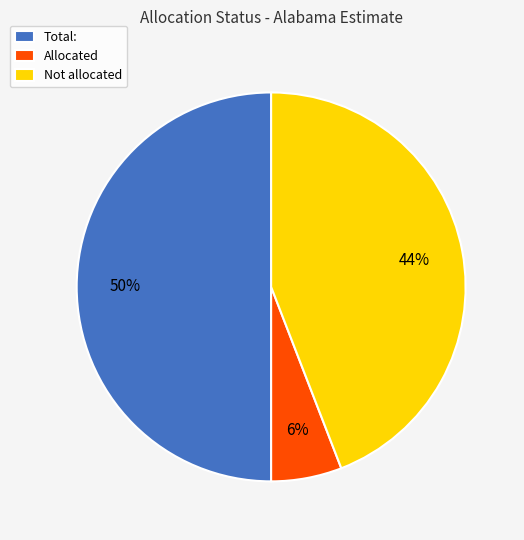

The Not allocated slice represents 44% of the pie. True or false?

True